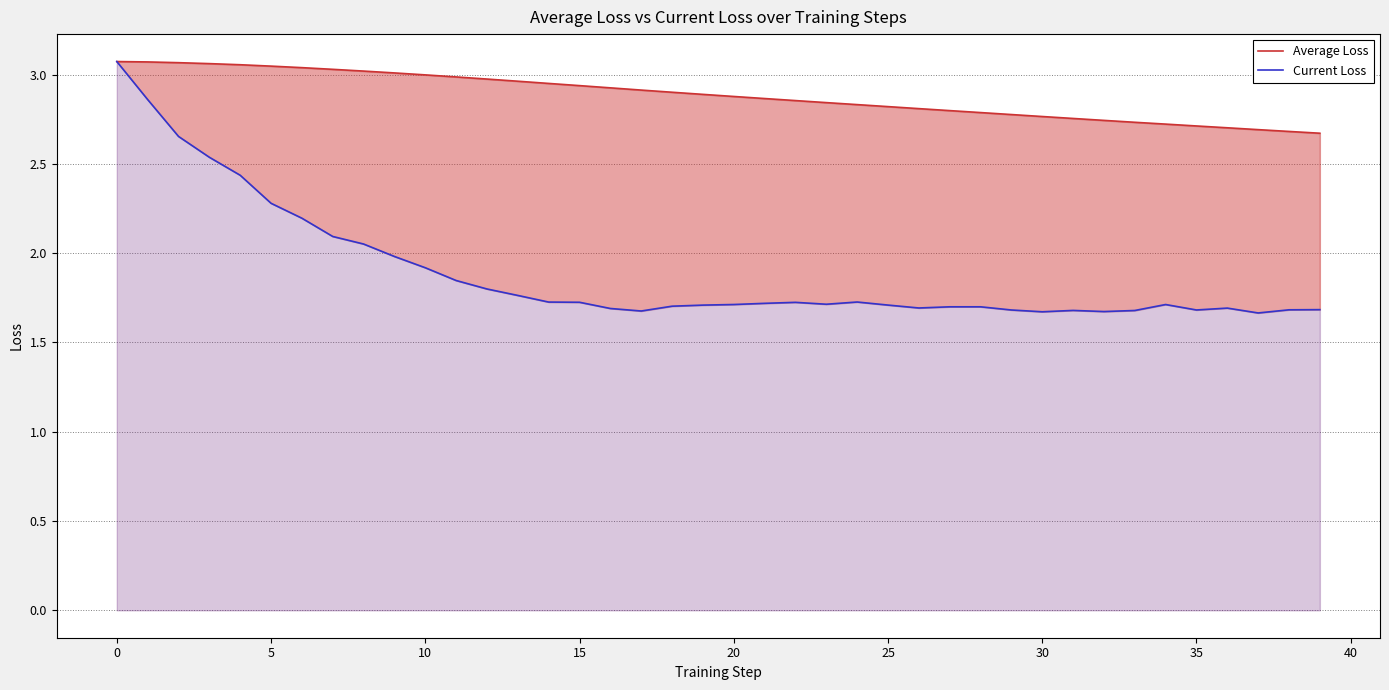

Which series has the largest total across all categories?

Average Loss